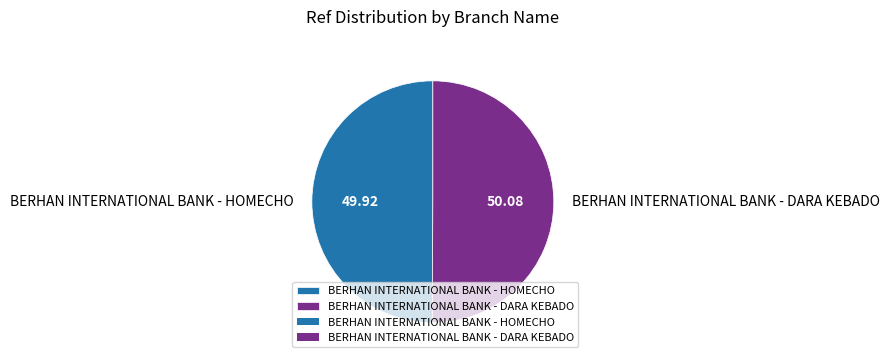

Is the sum of BERHAN INTERNATIONAL BANK - HOMECHO and BERHAN INTERNATIONAL BANK - DARA KEBADO greater than half?

Yes